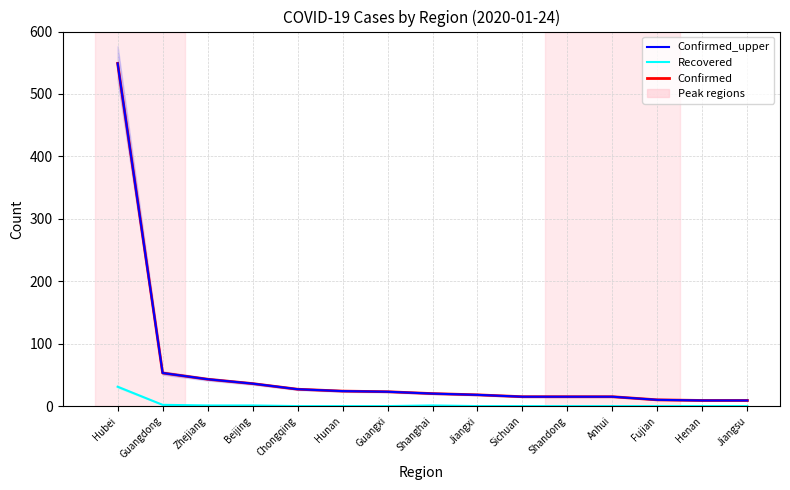

Reading left to right, list all the values displayed in this chart.

Confirmed: Hubei=549	Guangdong=53	Zhejiang=43	Beijing=36	Chongqing=27	Hunan=24	Guangxi=23	Shanghai=20	Jiangxi=18	Sichuan=15	Shandong=15	Anhui=15	Fujian=10	Henan=9	Jiangsu=9
Confirmed_upper: Hubei=549	Guangdong=53	Zhejiang=43	Beijing=36	Chongqing=27	Hunan=24	Guangxi=23	Shanghai=20	Jiangxi=18	Sichuan=15	Shandong=15	Anhui=15	Fujian=10	Henan=9	Jiangsu=9
Recovered: Hubei=31	Guangdong=2	Zhejiang=1	Beijing=1	Chongqing=0	Hunan=0	Guangxi=0	Shanghai=1	Jiangxi=0	Sichuan=0	Shandong=0	Anhui=0	Fujian=0	Henan=0	Jiangsu=0